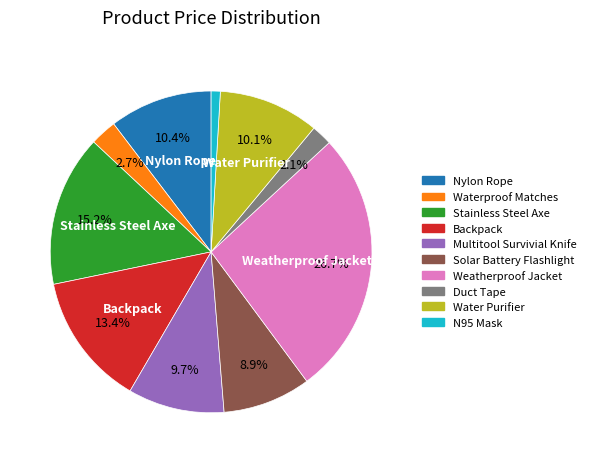

What is the ratio of the value at Weatherproof Jacket to the value at Stainless Steel Axe?

1.8